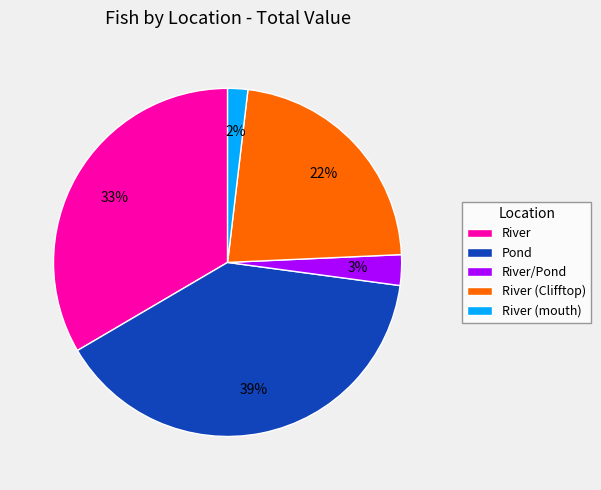

Which slice is the smallest?

River (mouth)